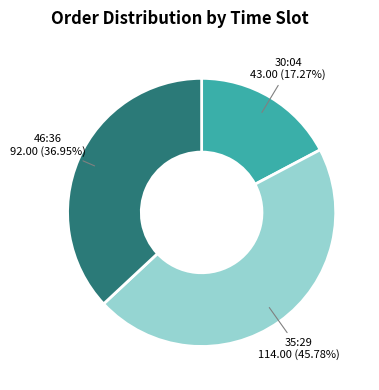

Do 46:36 and 35:29 together represent more than half of the pie?

Yes